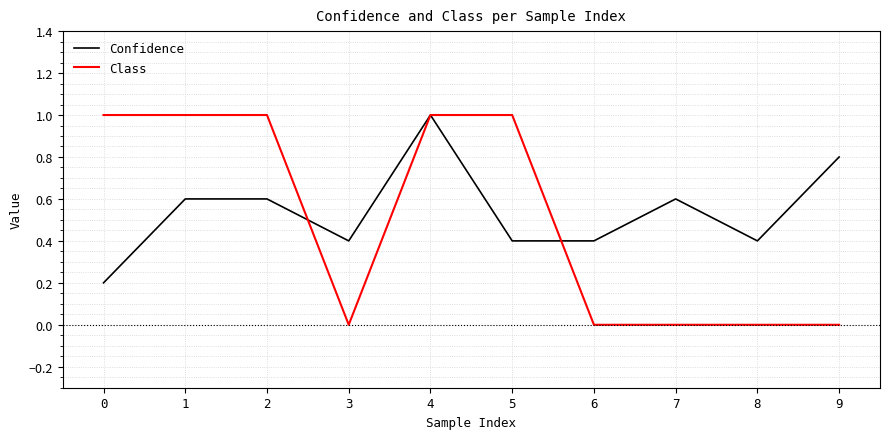

Is the value of Confidence at 9 greater than the value of Class at 8?

Yes